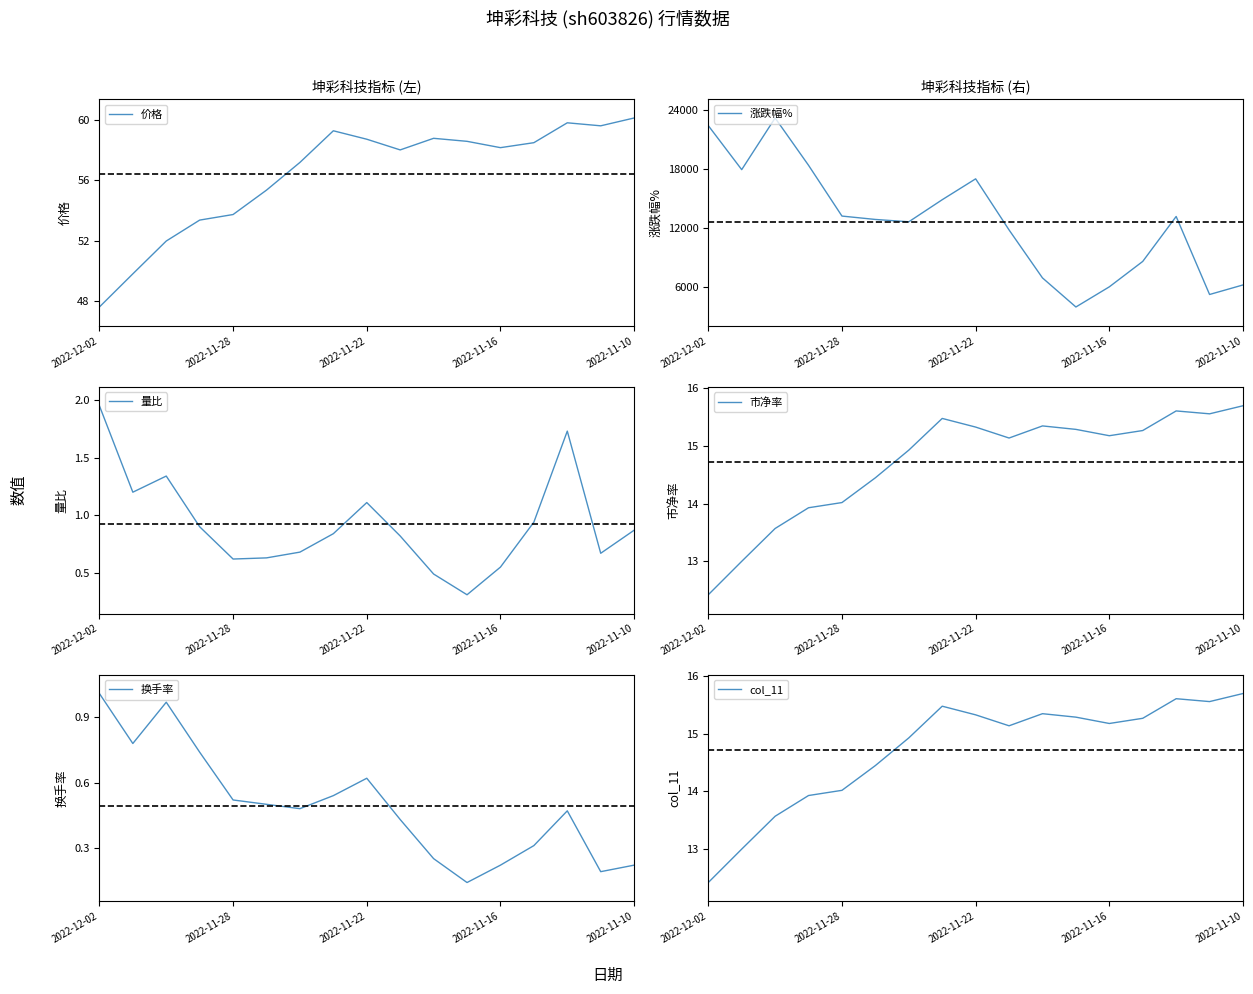

True or false: 涨跌幅% and 量比 intersect in this chart.

False